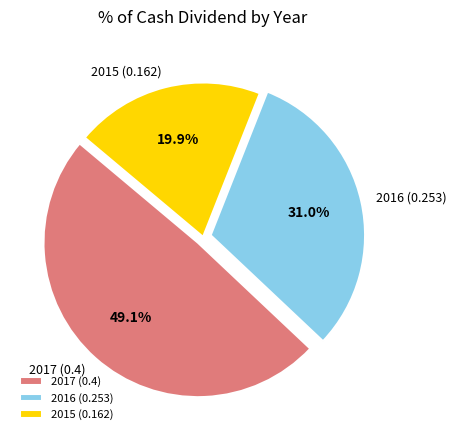

Is there any slice that represents more than half of the pie?

No